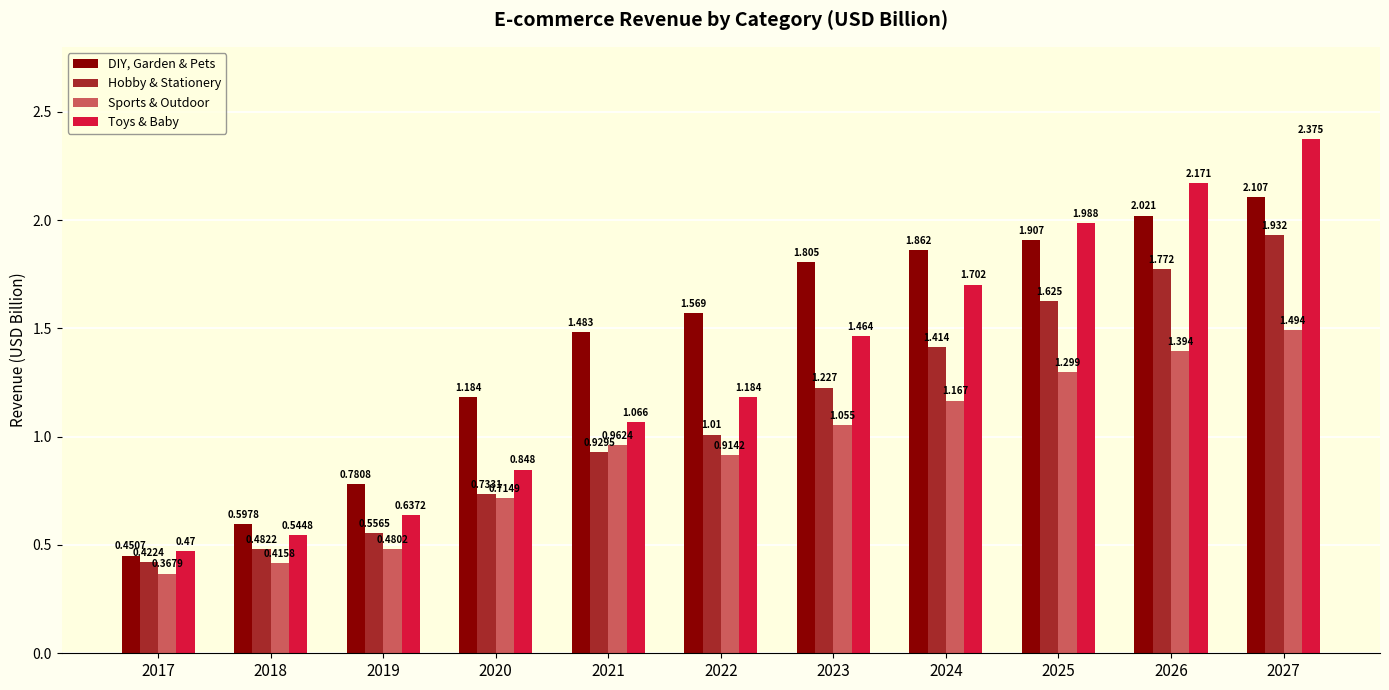

Which series has the largest total across all categories?

DIY, Garden & Pets